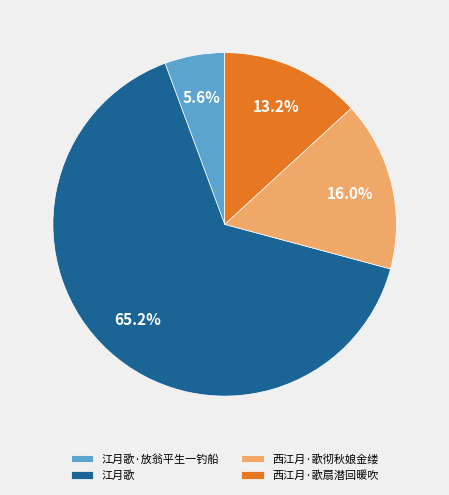

Between 西江月·歌扇潜回暖吹 and 西江月·歌彻秋娘金缕, which is larger?

西江月·歌彻秋娘金缕